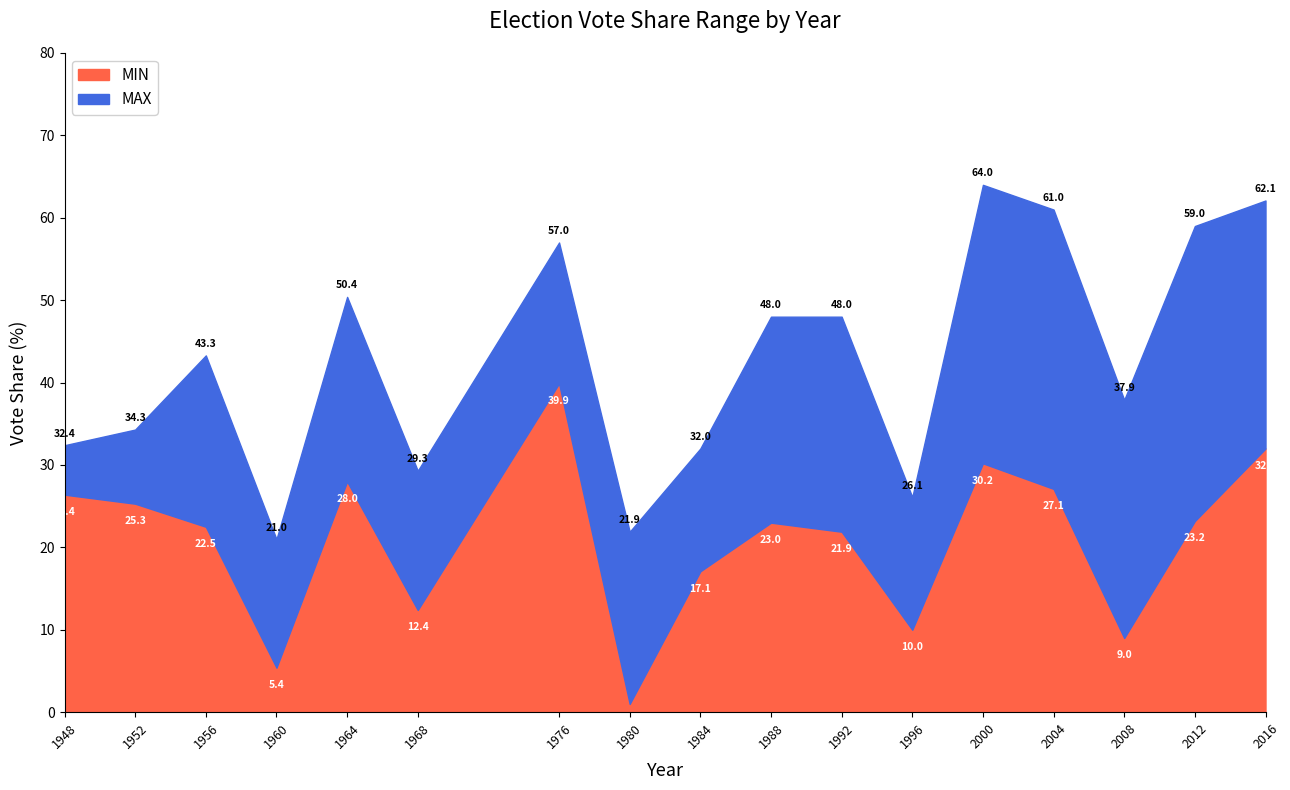

Between 1956 and 1968, which series saw the biggest shift?

MAX